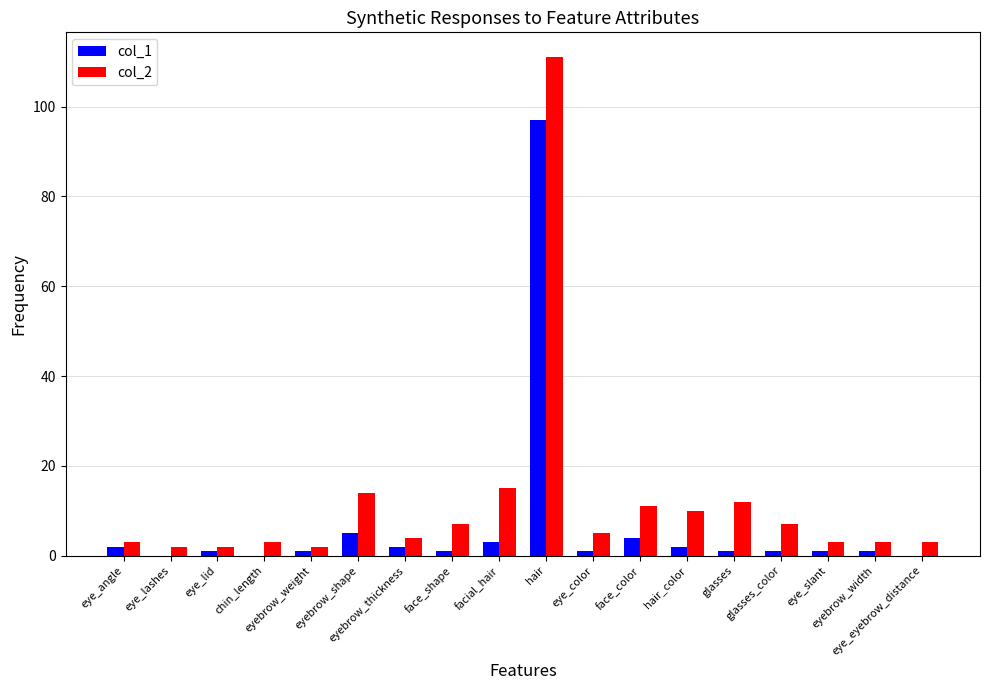

Between eye_angle and eye_eyebrow_distance, which series saw the biggest shift?

col_1